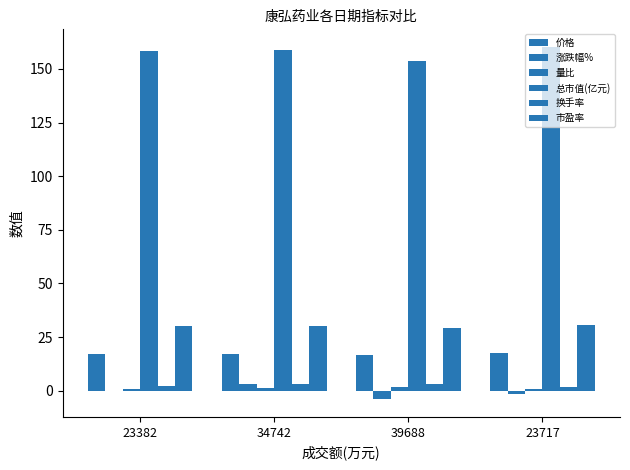

How many groups of bars are there?

4